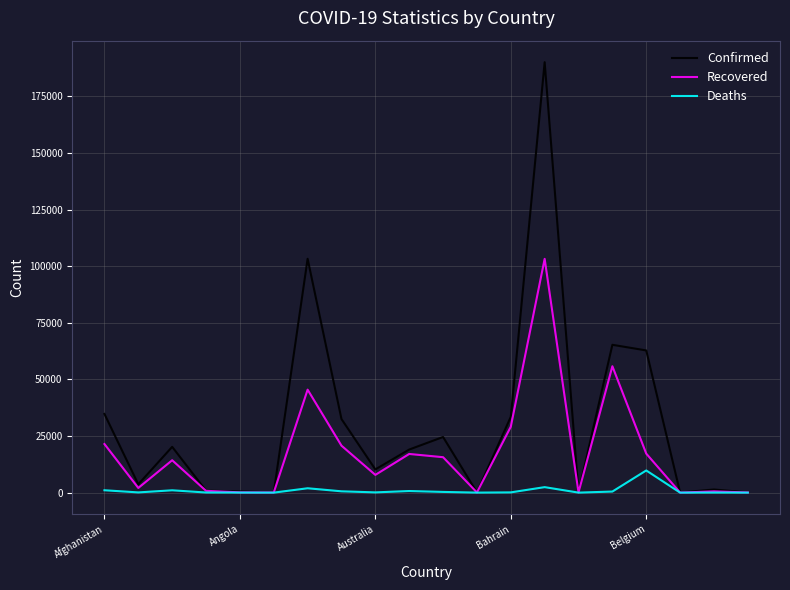

Which series has the largest range (max minus min)?

Confirmed